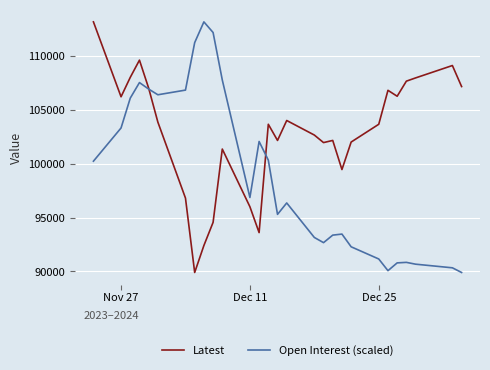

Rank the series by their average value, from lowest to highest.

Open Interest (scaled), Latest